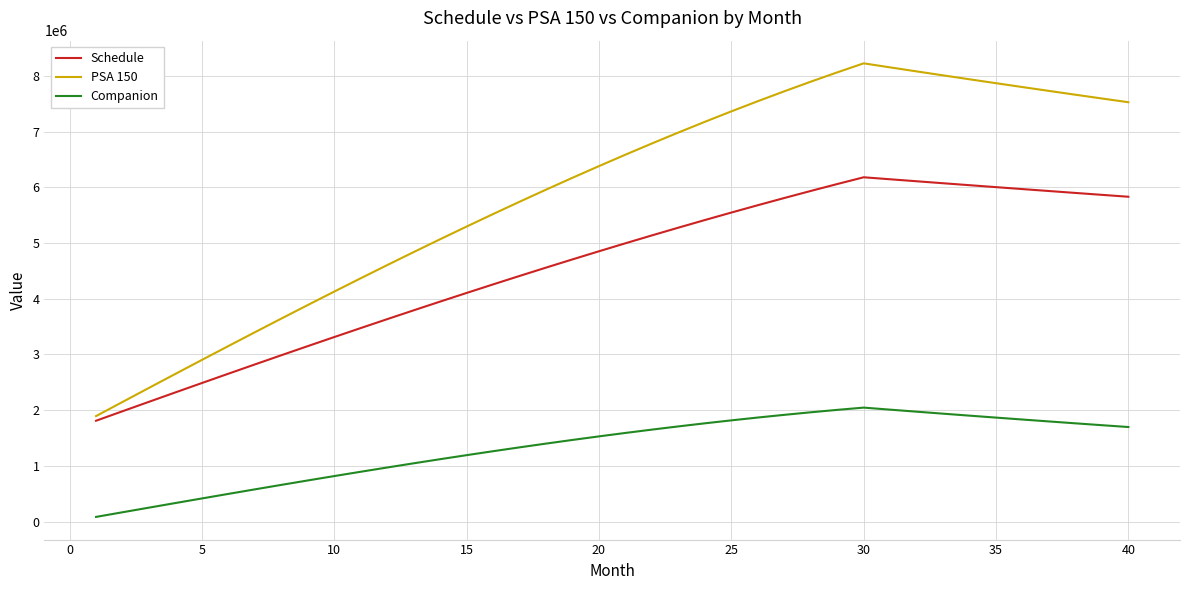

True or false: PSA 150 and Companion intersect in this chart.

False